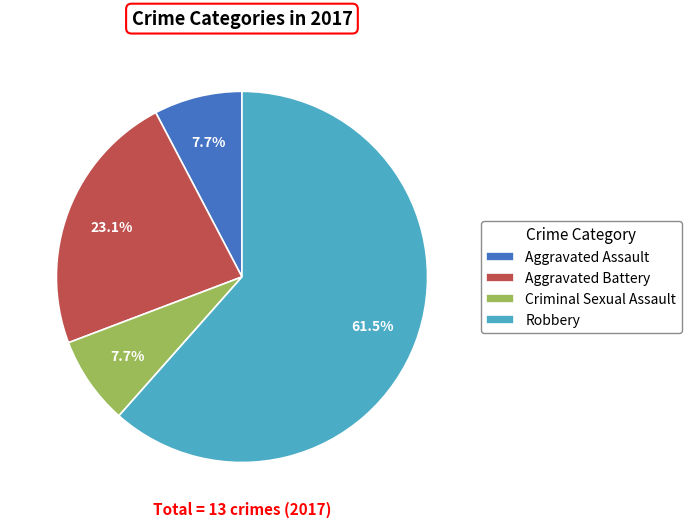

Do Aggravated Battery and Robbery together represent more than half of the pie?

Yes